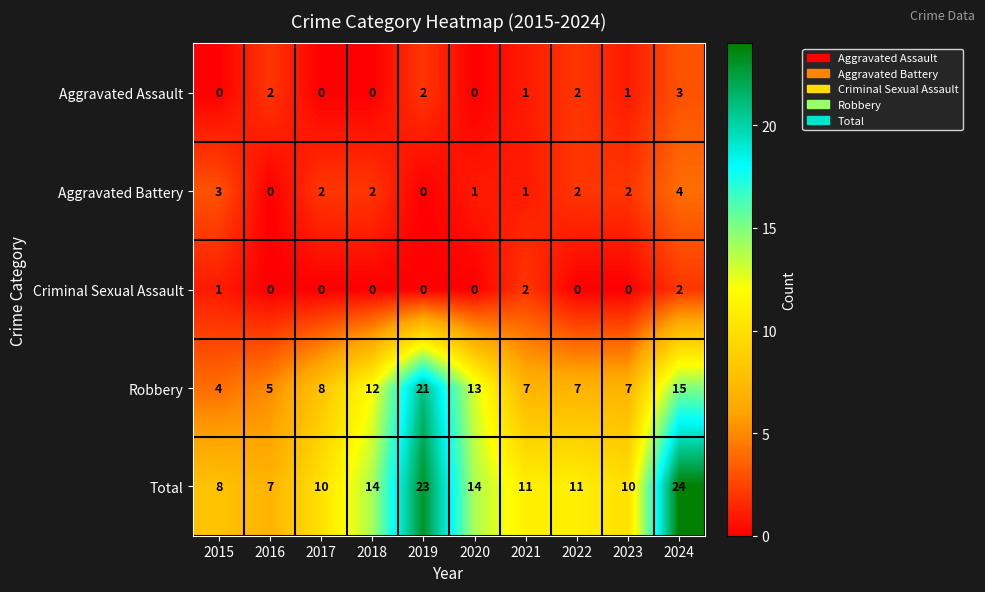

What is the difference between the maximum and second lowest values in the Aggravated Battery series?

4